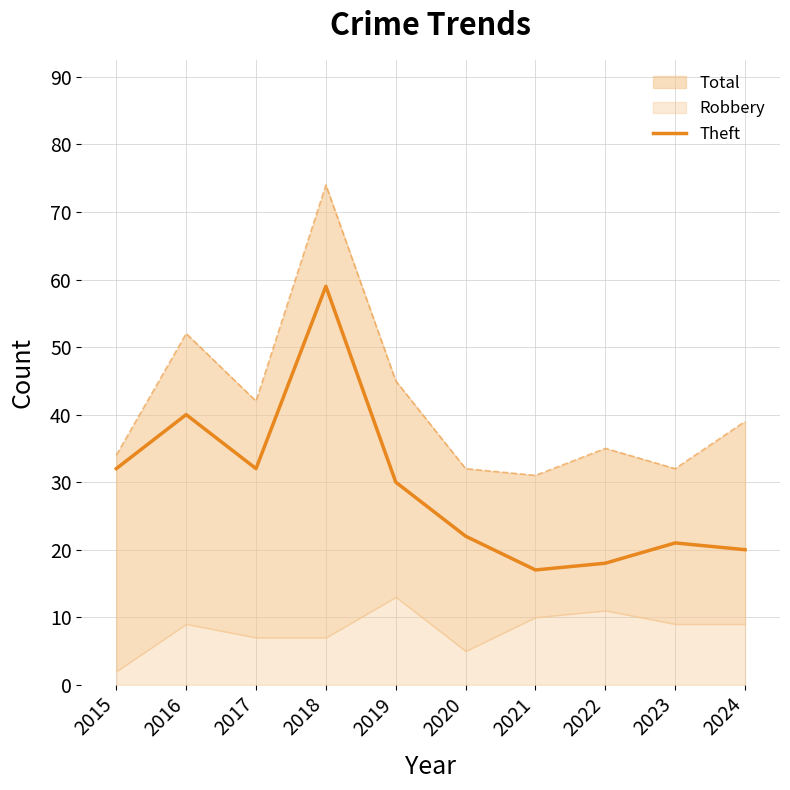

True or false: there are more than 2 points higher than both neighbors.

True